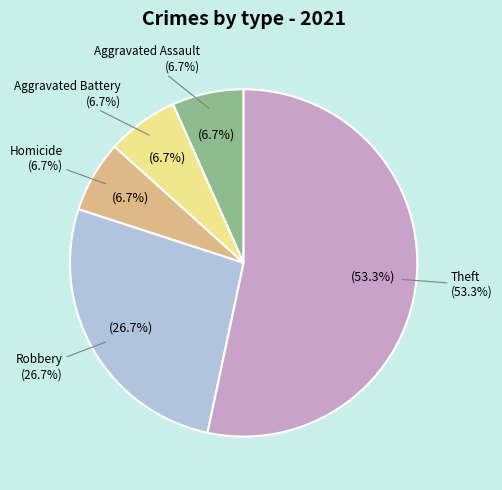

What is the change in value from Aggravated Assault to Theft?

+7